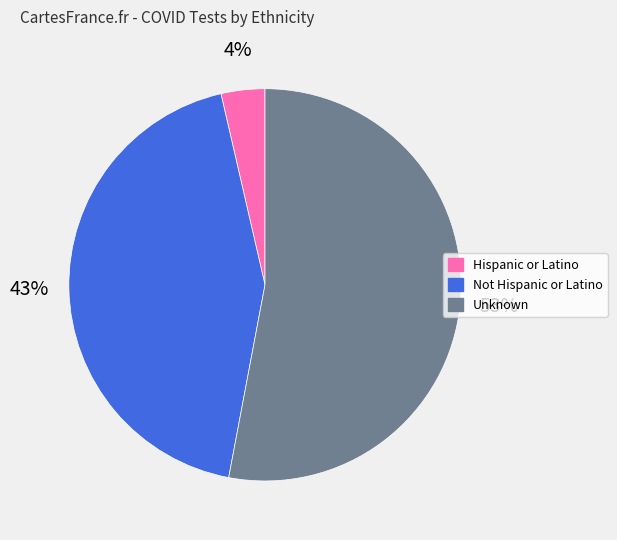

Which slice is the smallest?

Hispanic or Latino